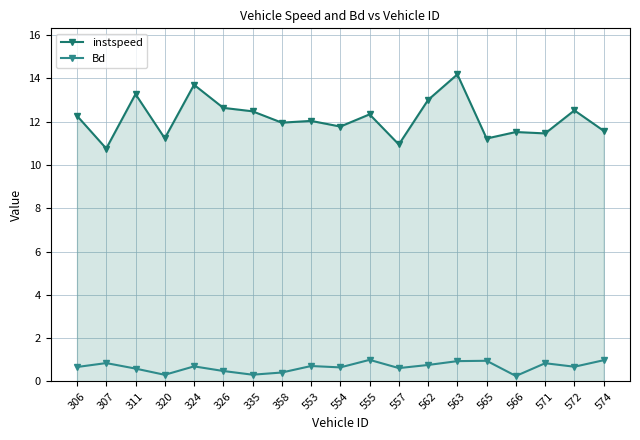

Reading left to right, what are all the values shown in this chart?

instspeed: 306=12.3	307=10.8	311=13.3	320=11.2	324=13.7	326=12.6	335=12.5	358=12.0	553=12.0	554=11.8	555=12.3	557=11.0	562=13.0	563=14.2	565=11.2	566=11.5	571=11.5	572=12.5	574=11.6
Bd: 306=0.7	307=0.9	311=0.6	320=0.3	324=0.7	326=0.5	335=0.3	358=0.4	553=0.7	554=0.7	555=1.0	557=0.6	562=0.8	563=0.9	565=1.0	566=0.3	571=0.8	572=0.7	574=1.0